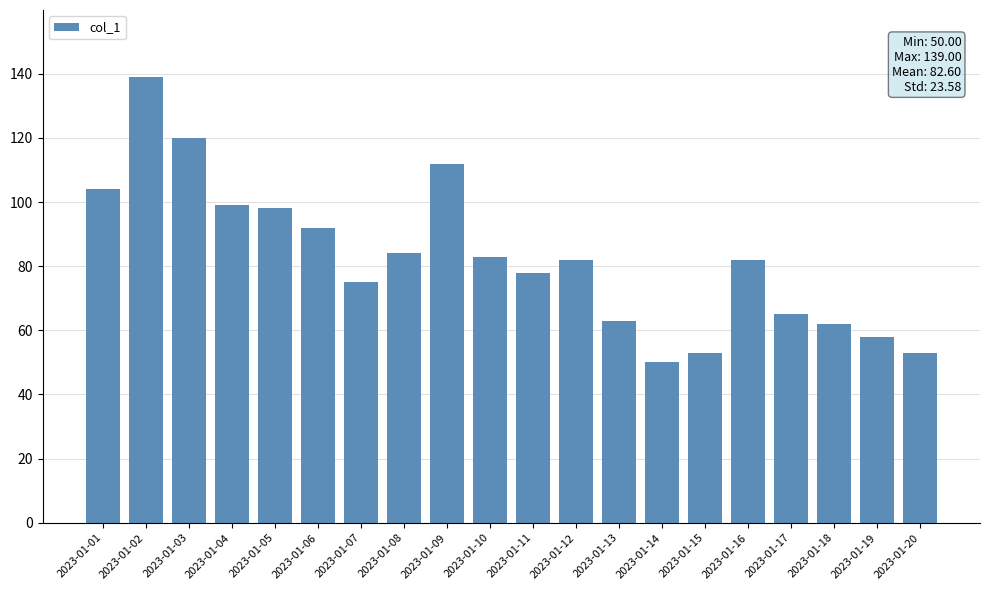

What is the smallest value displayed?

50